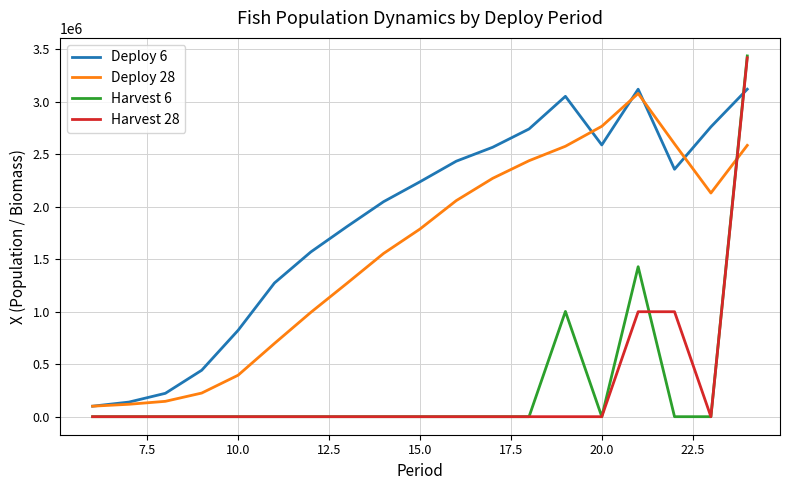

After their last crossing, which series has the higher values: Harvest 28 or Deploy 28?

Harvest 28